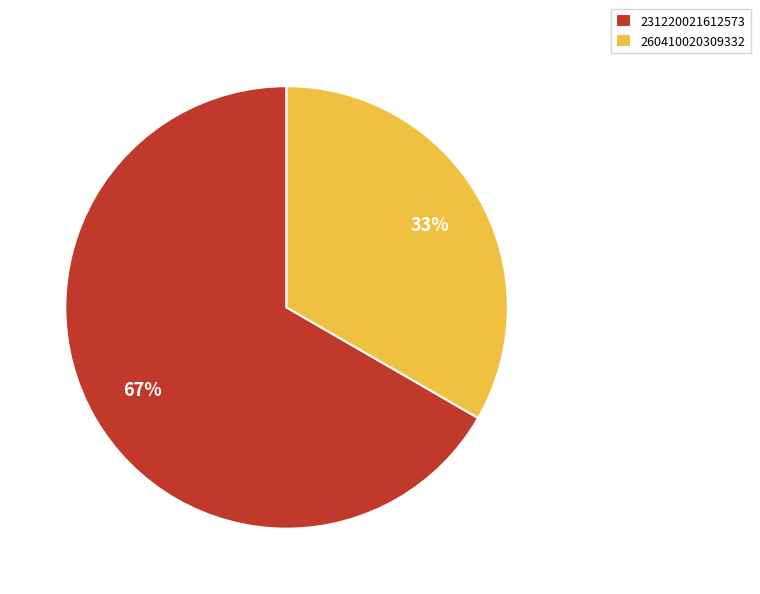

Approximately how many times larger is the value at 231220021612573 compared to 260410020309332?

2.0